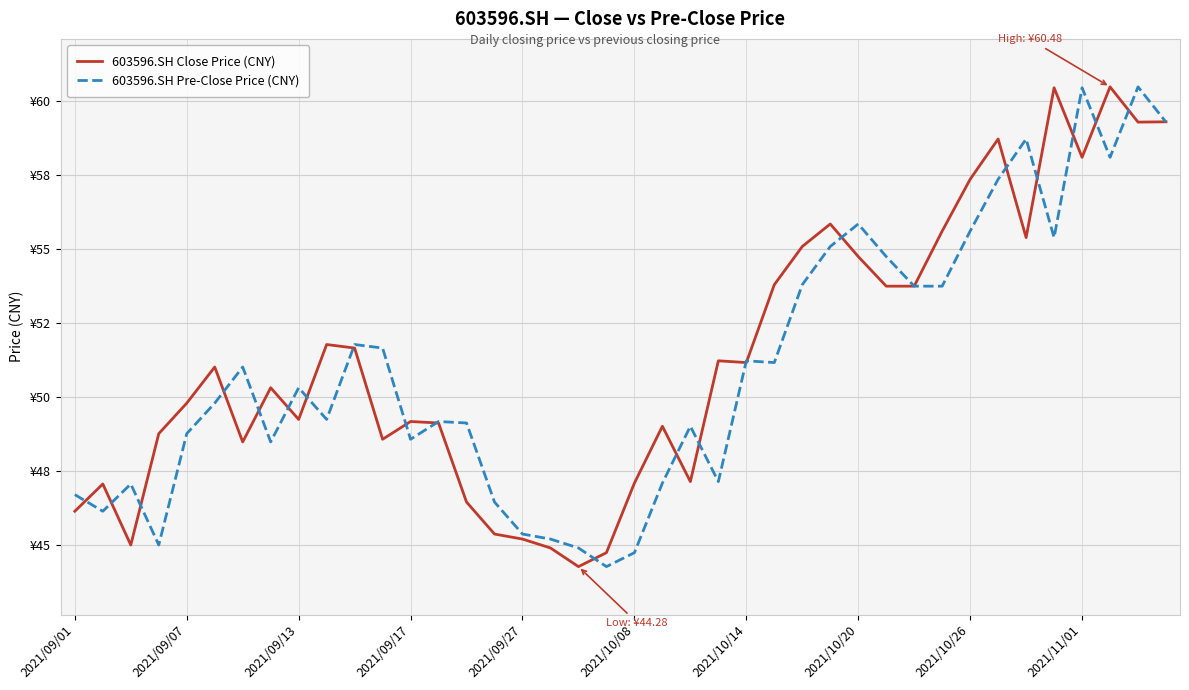

What is the minimum value for 603596.SH Close Price (CNY)?

44.3